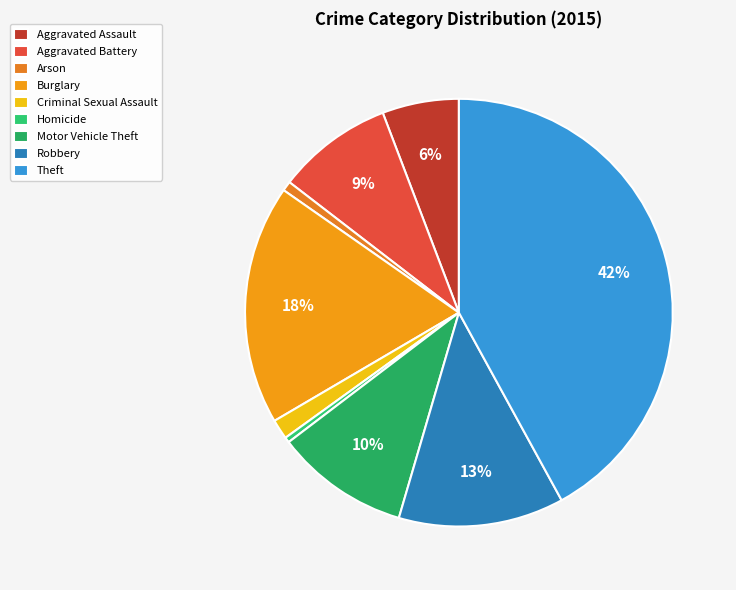

Do Aggravated Assault and Theft together represent more than half of the pie?

No